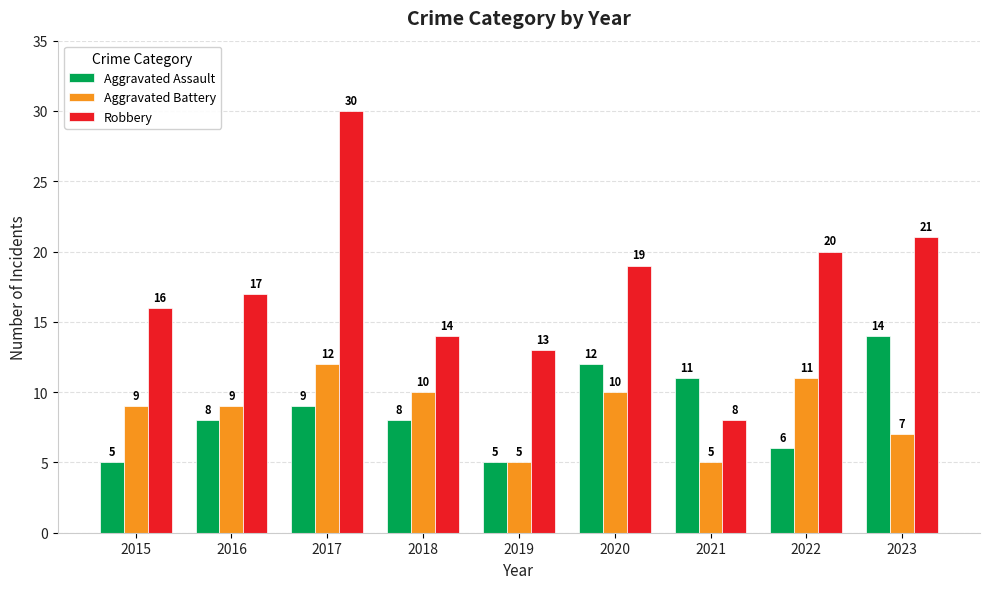

What are all the series names shown in the legend?

Aggravated Assault, Aggravated Battery, Robbery